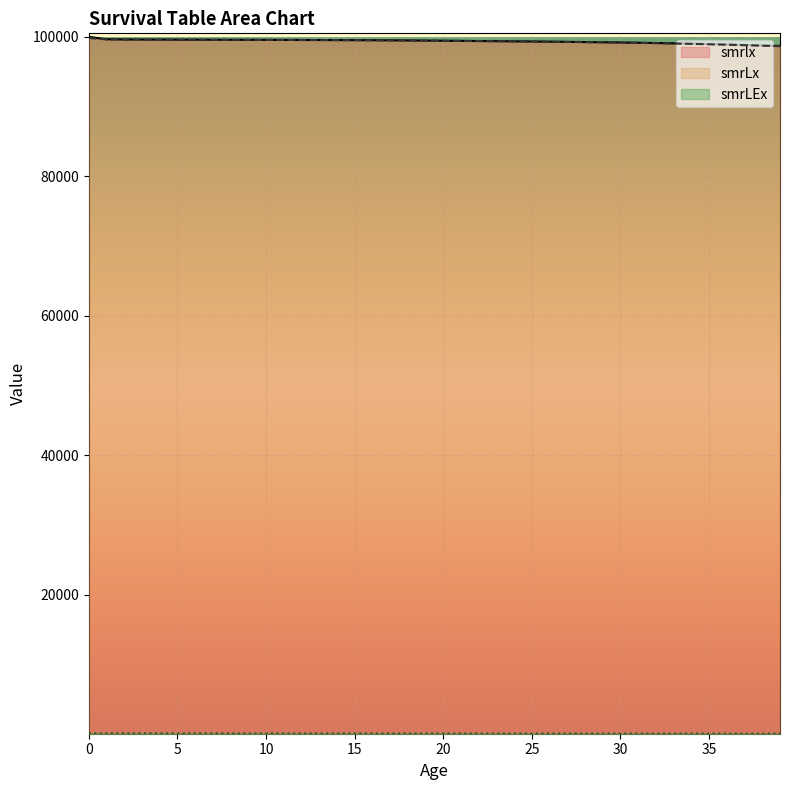

Is the value of smrLx at 0 greater than the value of smrlx at 11?

Yes